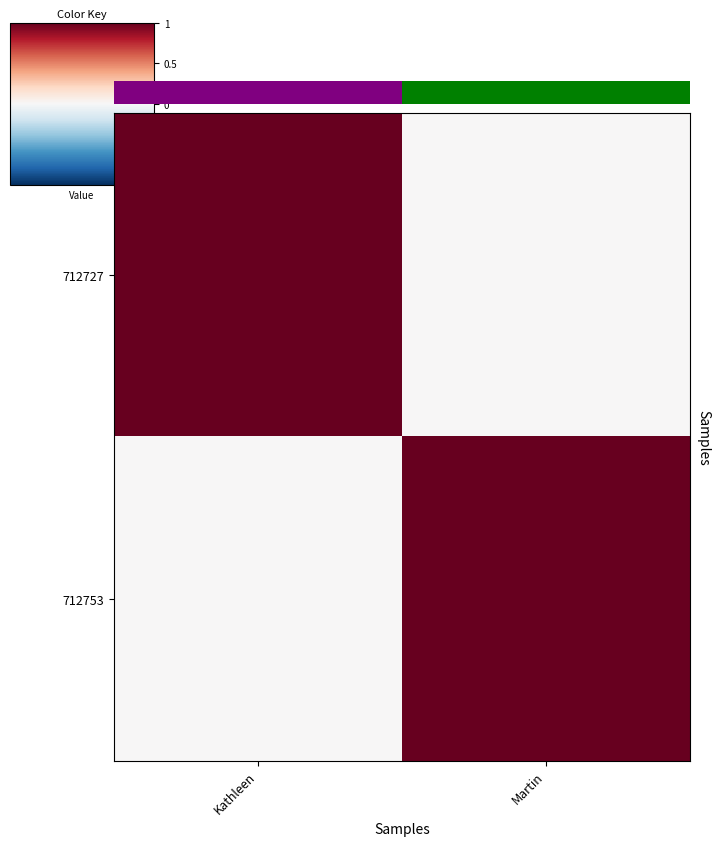

What is the sum of all 712753 values?

1